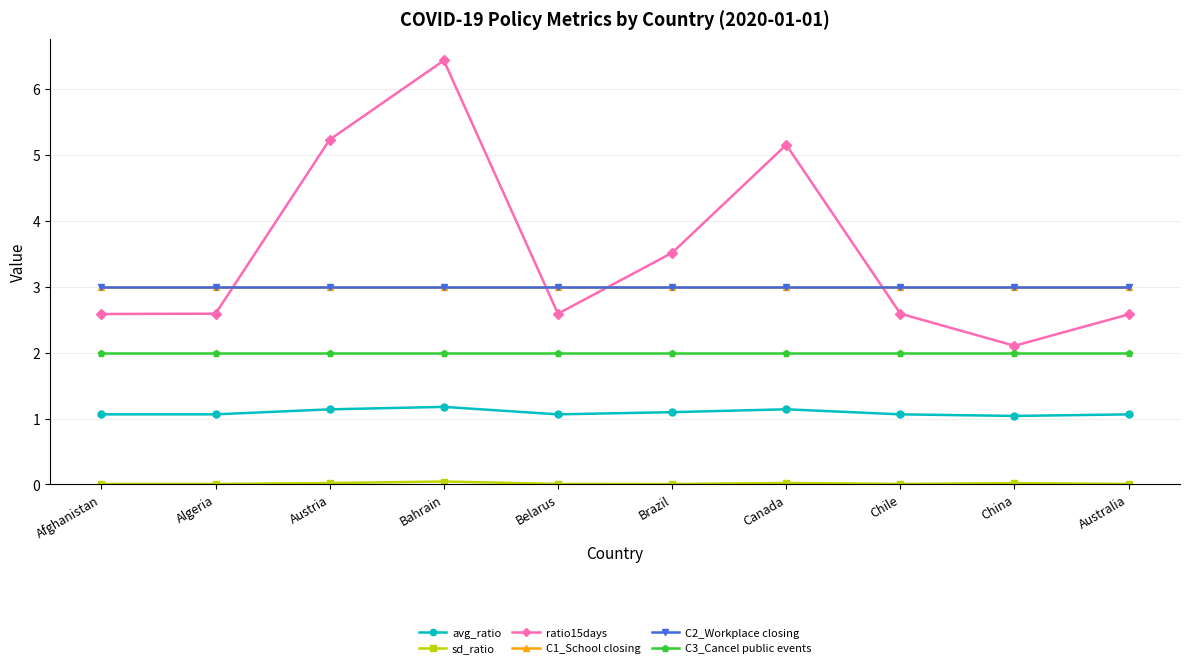

Is this an area chart (filled region under the line)?

No